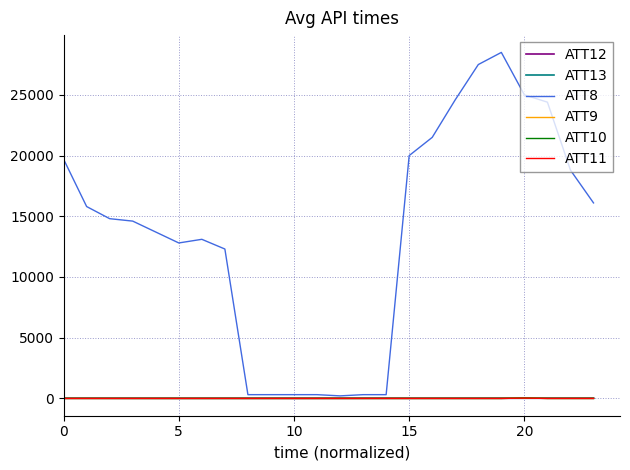

Does the chart display data point markers on the line(s)?

No